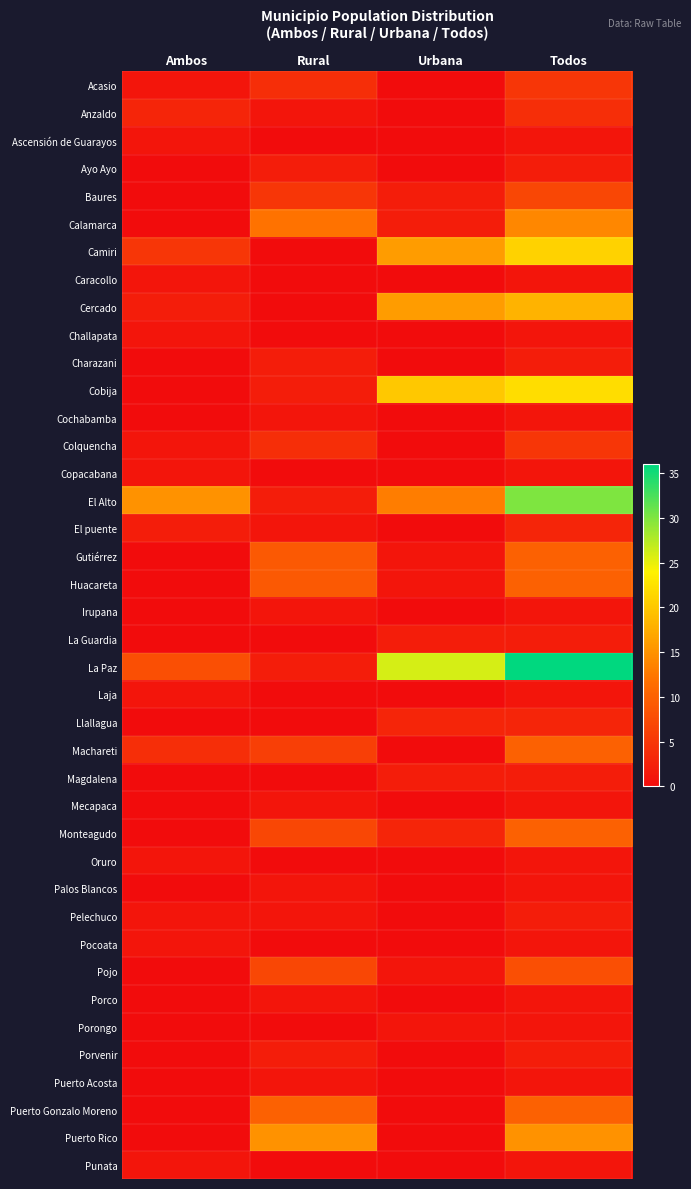

What is the spread (max minus min) of values at Ambos?

15